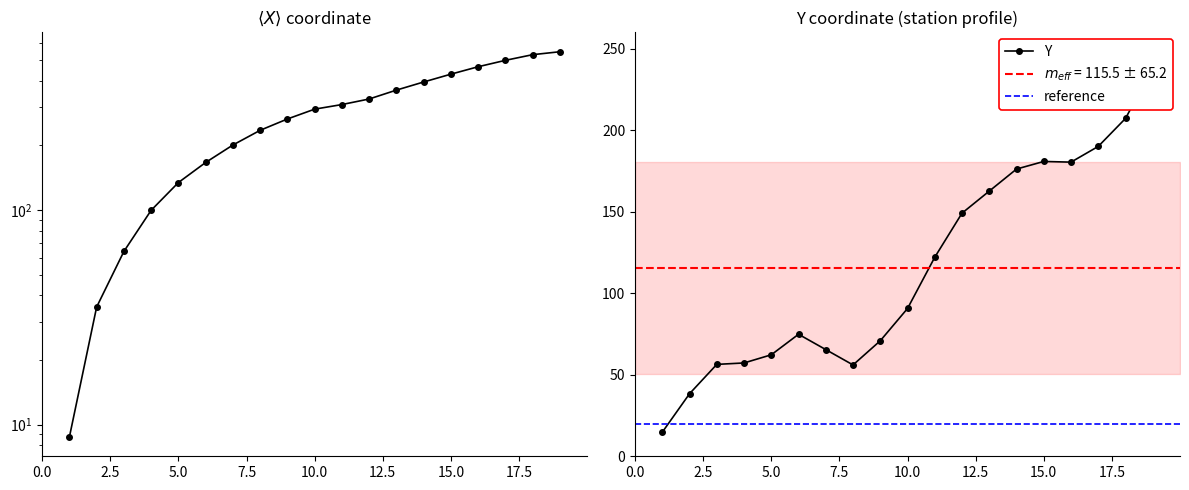

List the series in order of their peak value, highest first.

X, Y